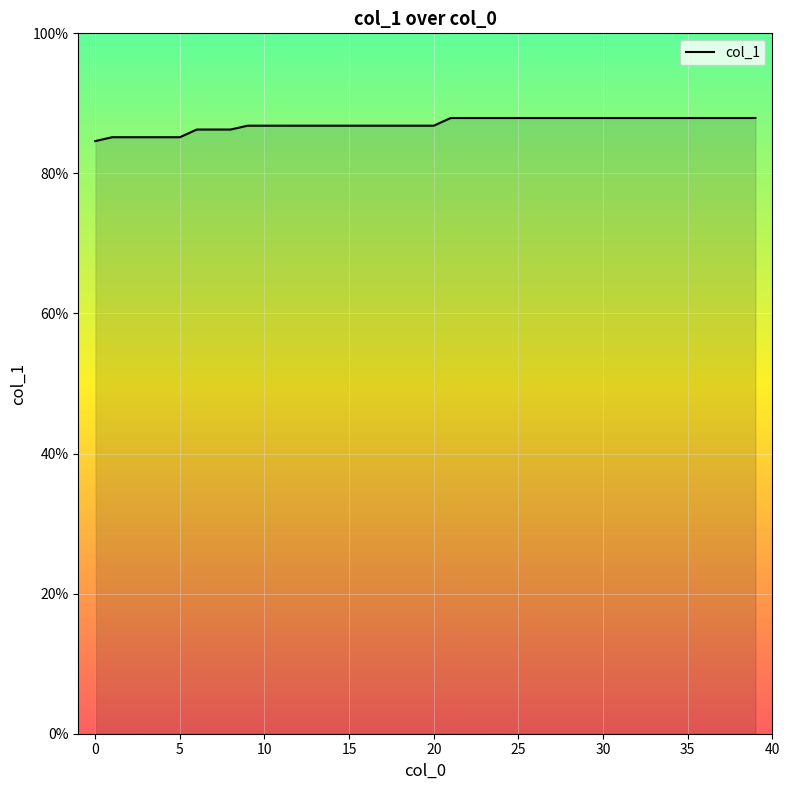

What is the label of the 23rd point from the right?

17